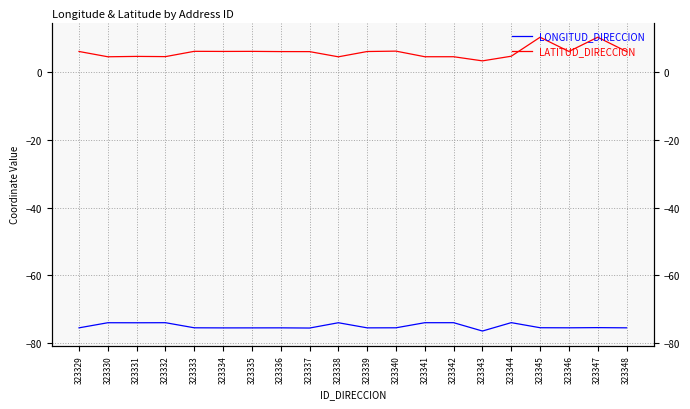

How many values in the LONGITUD_DIRECCION series are below -75?

13